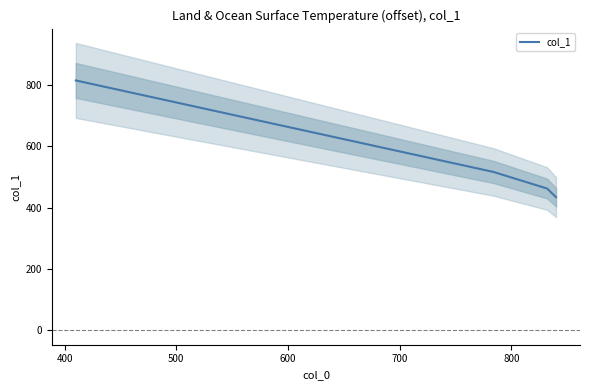

True or false: col_1 has more than 0 points higher than both neighbors.

False